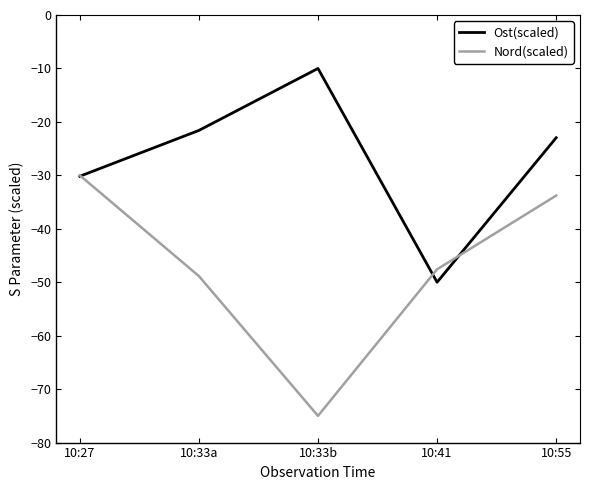

Is the value of Ost(scaled) at 10:33a greater than the value of Nord(scaled) at 10:55?

Yes